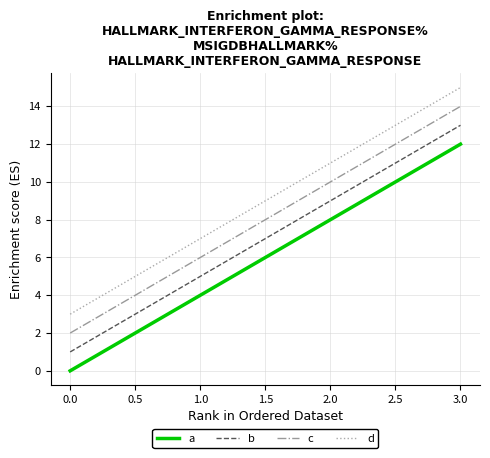

How many distinct data groups are displayed?

4